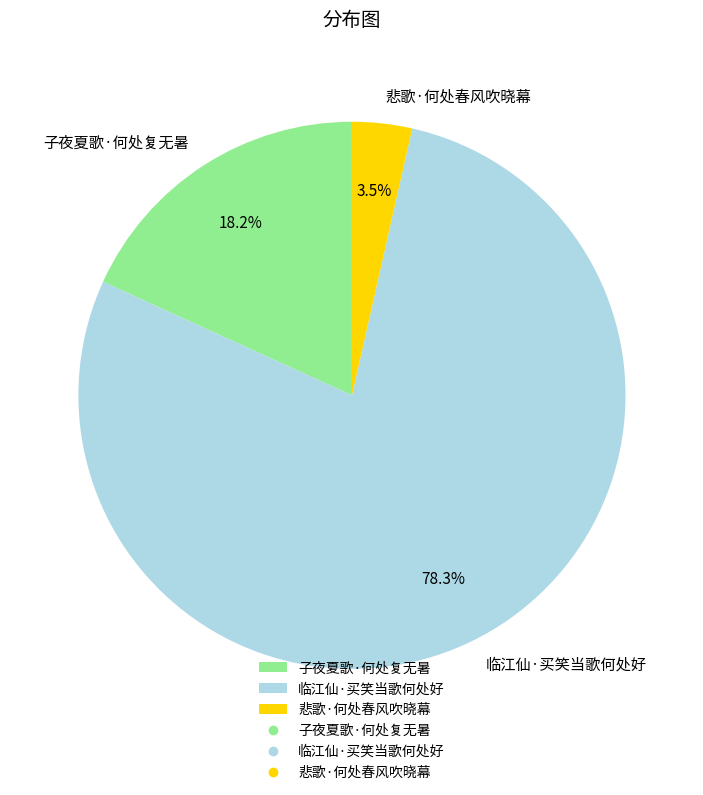

Rank the categories by value from highest to lowest.

临江仙·买笑当歌何处好, 子夜夏歌·何处复无暑, 悲歌·何处春风吹晓幕